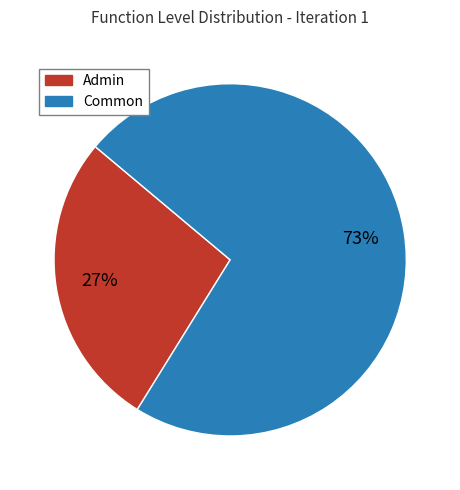

Count the number of slices in the pie.

2